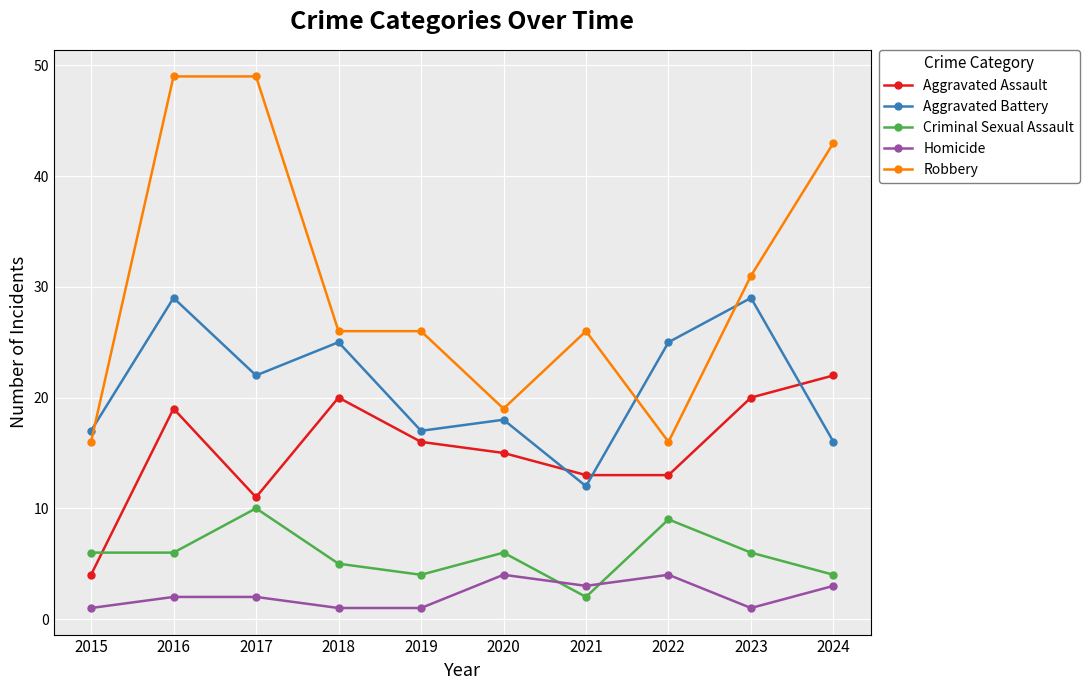

True or false: Robbery and Aggravated Assault cross at least once.

False